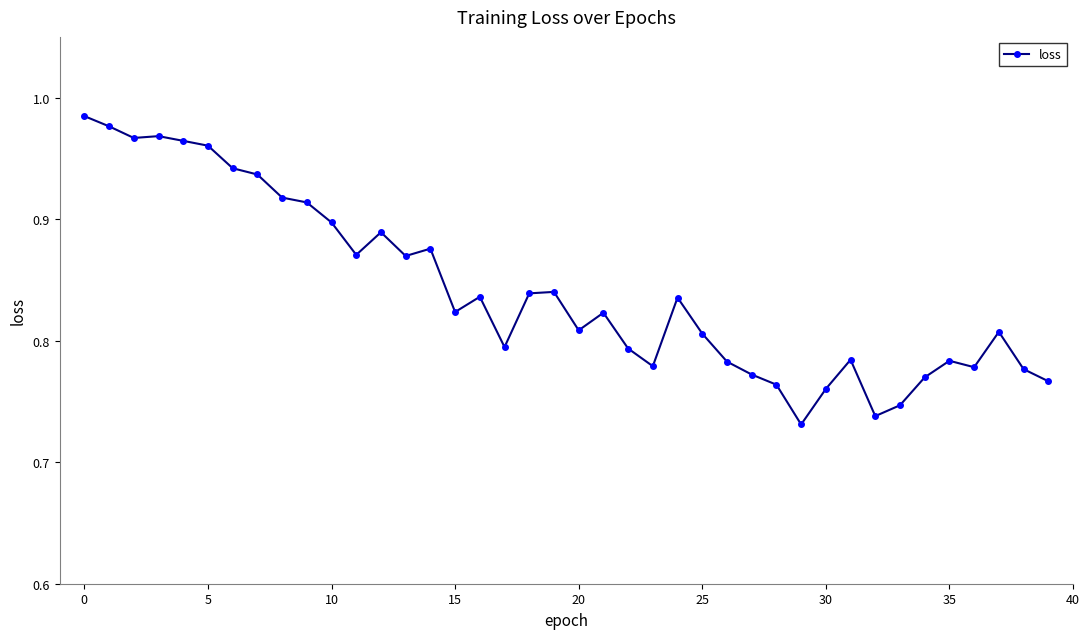

True or false: the data has more than 1 interior local peaks.

True